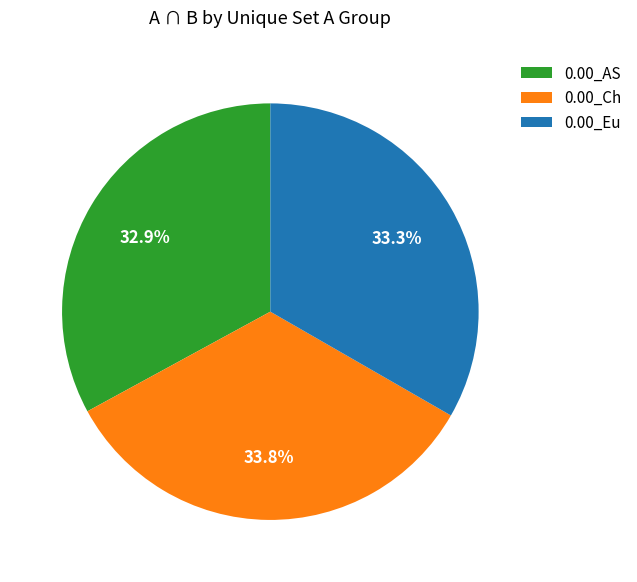

Approximately how many times larger is the value at 0.00_Eu compared to 0.00_AS?

1.0